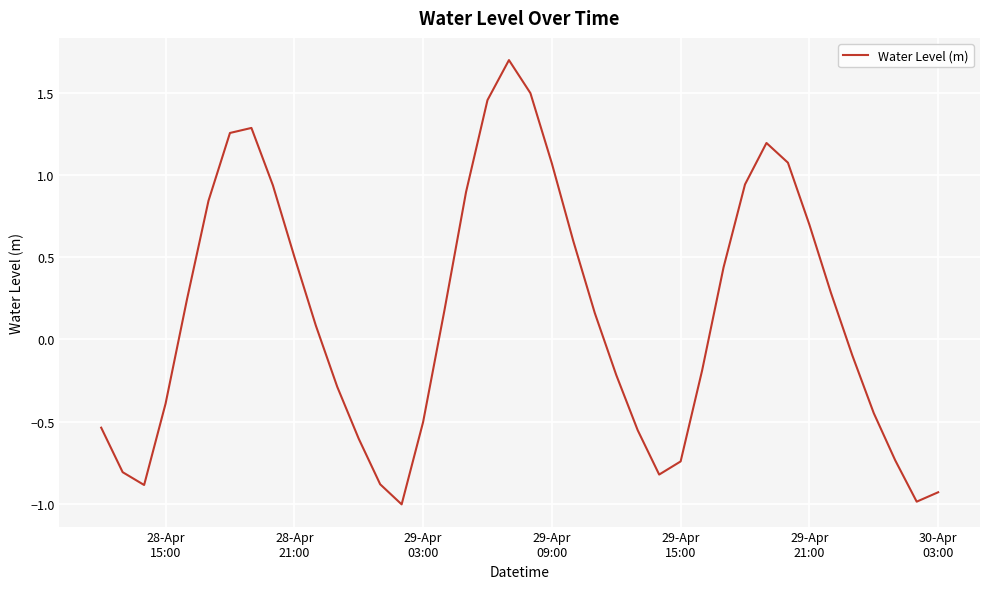

What is the maximum value shown in the chart?

1.7